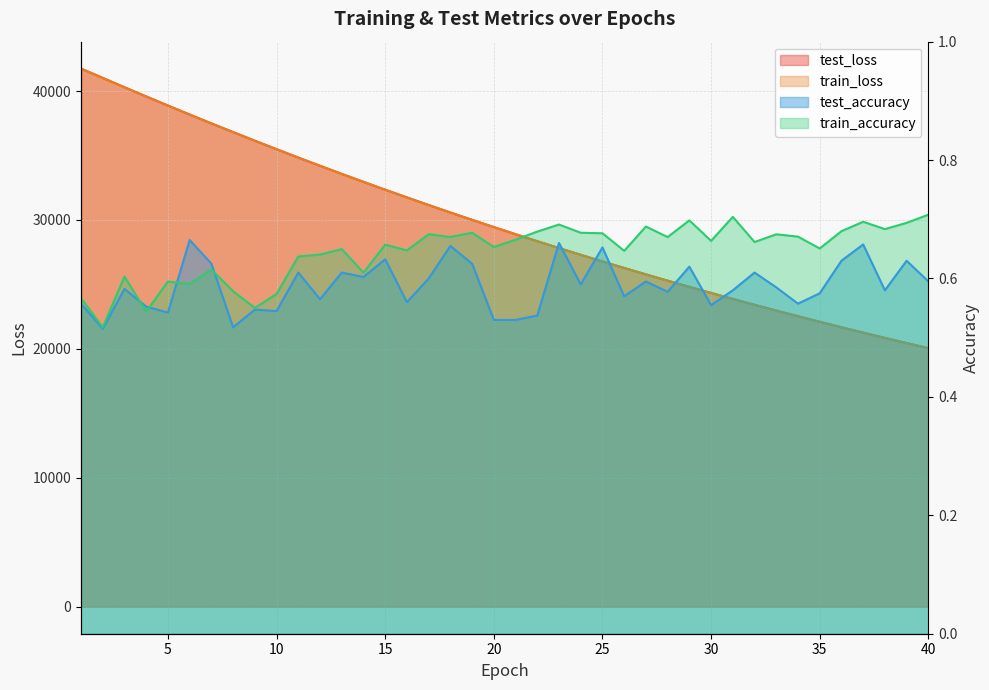

What is the sum of all train_loss values?

1191374.9